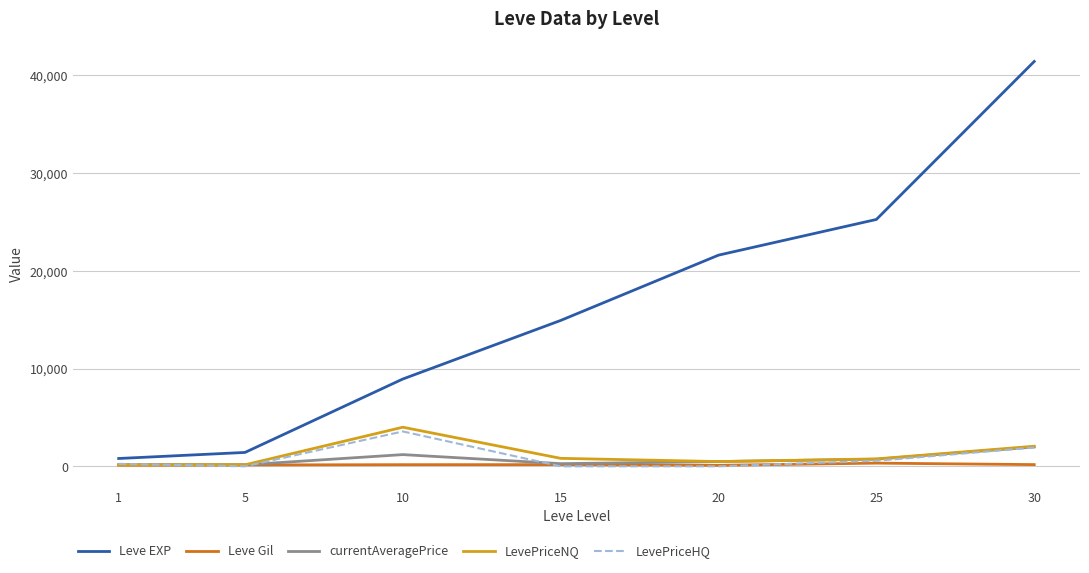

True or false: LevePriceNQ has more than 0 interior local peaks.

True